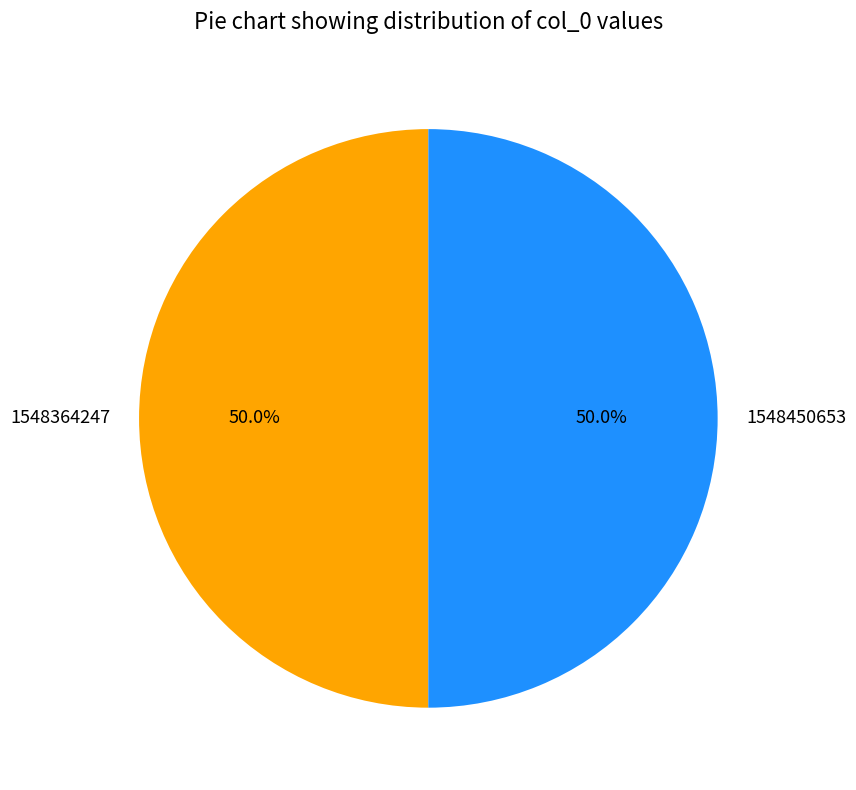

What is the ratio of the value at 1548364247 to the value at 1548450653?

1.0